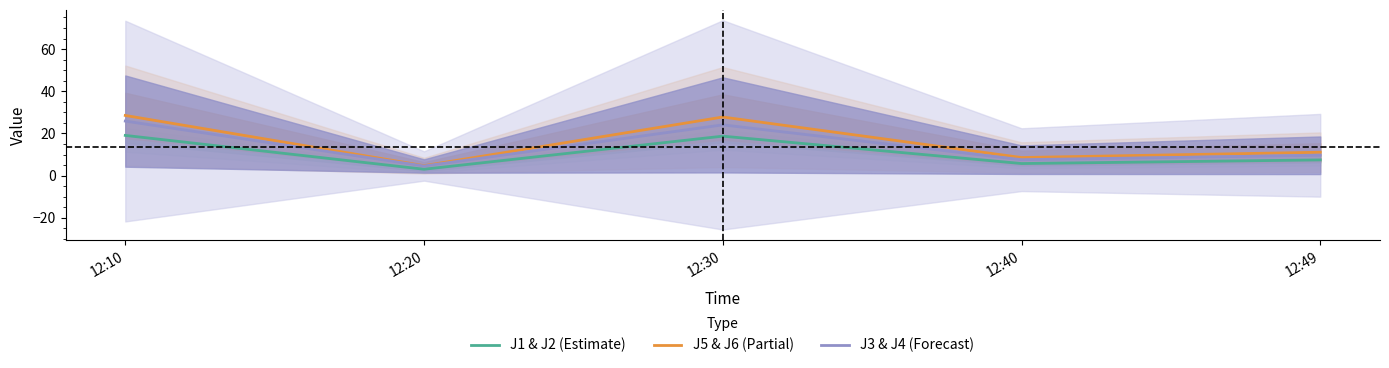

How many data points does each series have?

5